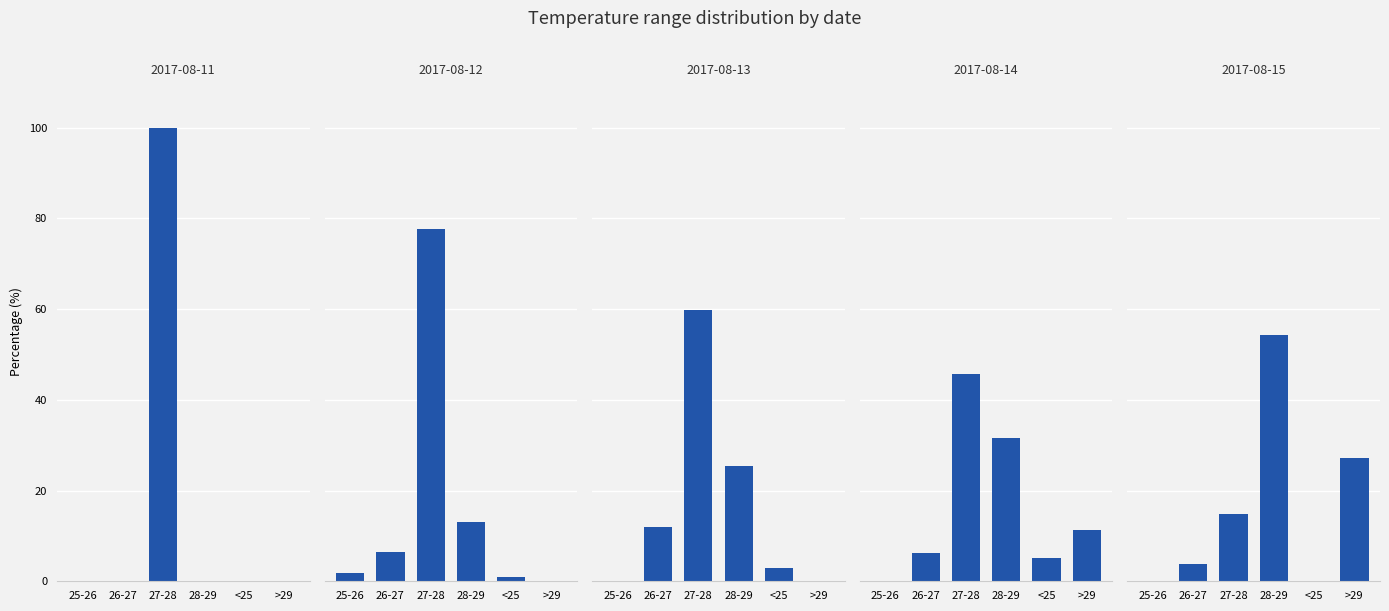

What is the average value of the 2017-08-14 series?

16.7